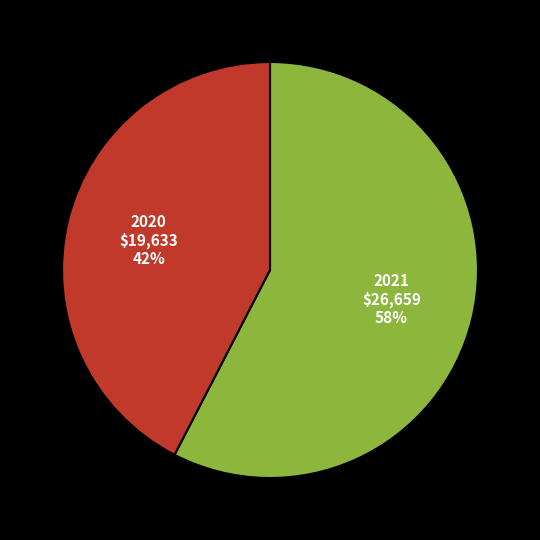

To the nearest percent, what is the average slice percentage?

50%